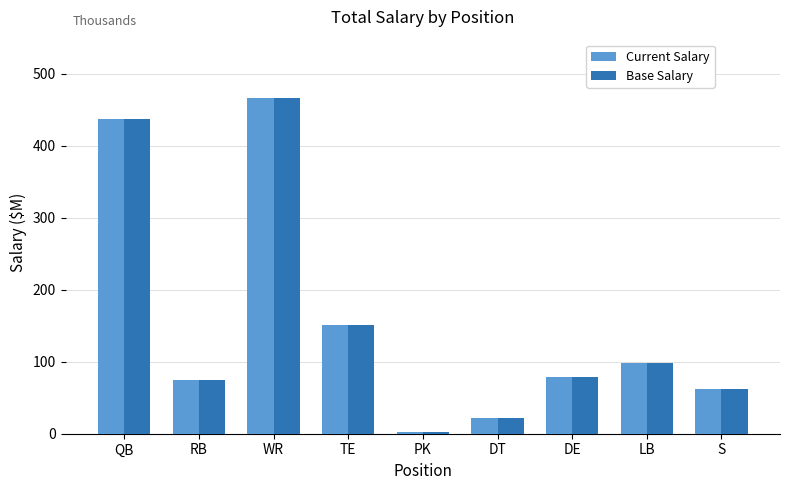

How many data points in Current Salary are less than 79?

4